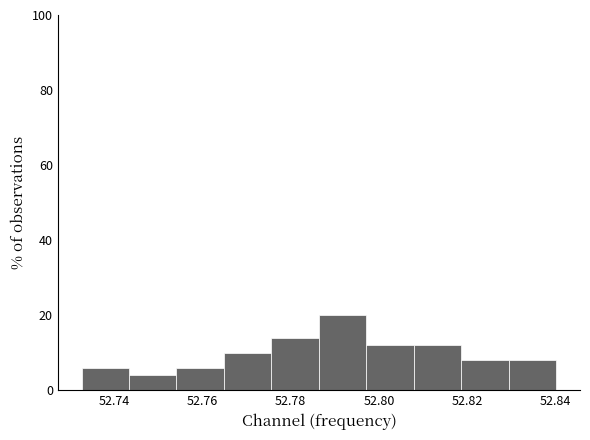

Over which range of the x-axis is the bar tallest?

52.786 to 52.798